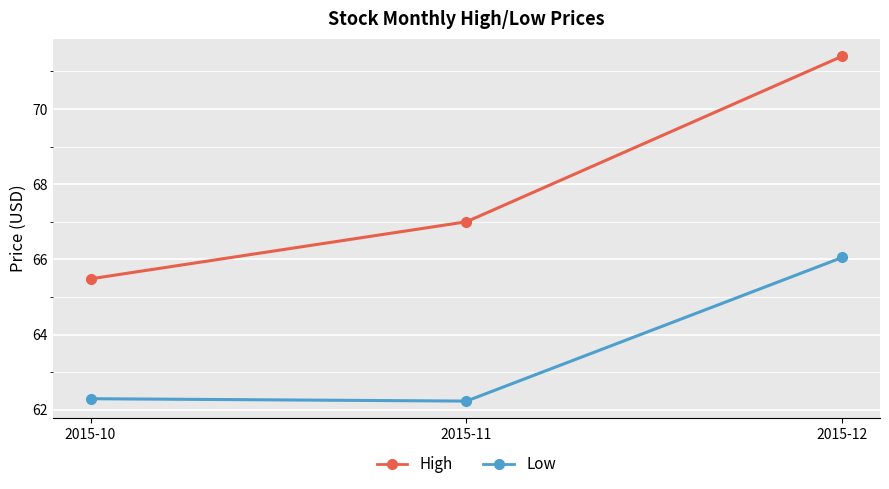

What are all the series names shown in the legend?

High, Low